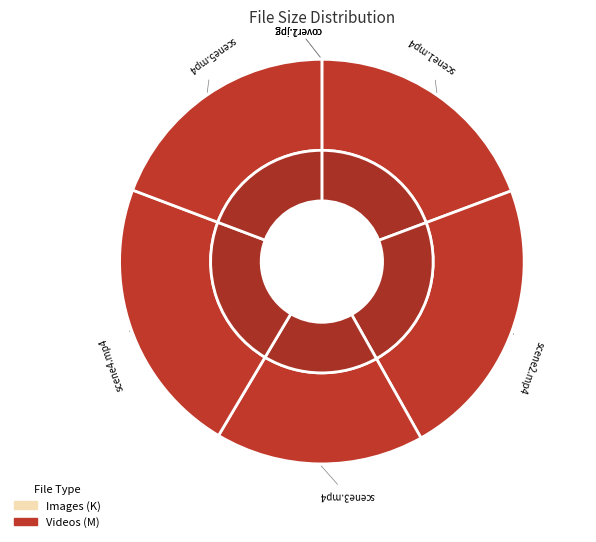

Combined, do scene2.mp4 and scene4.mp4 account for over 50%?

No